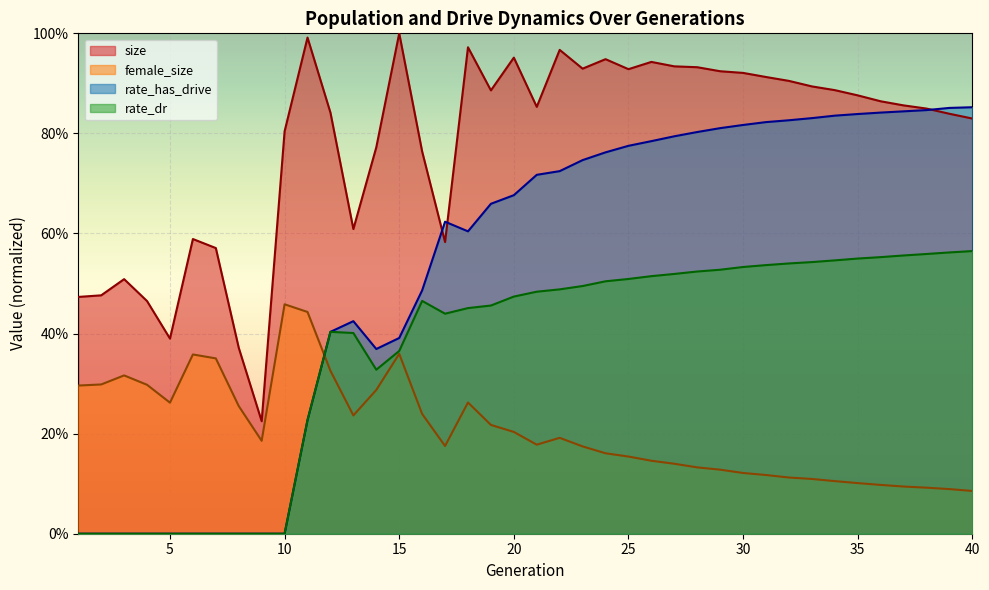

At which category does size reach its first local valley?

5